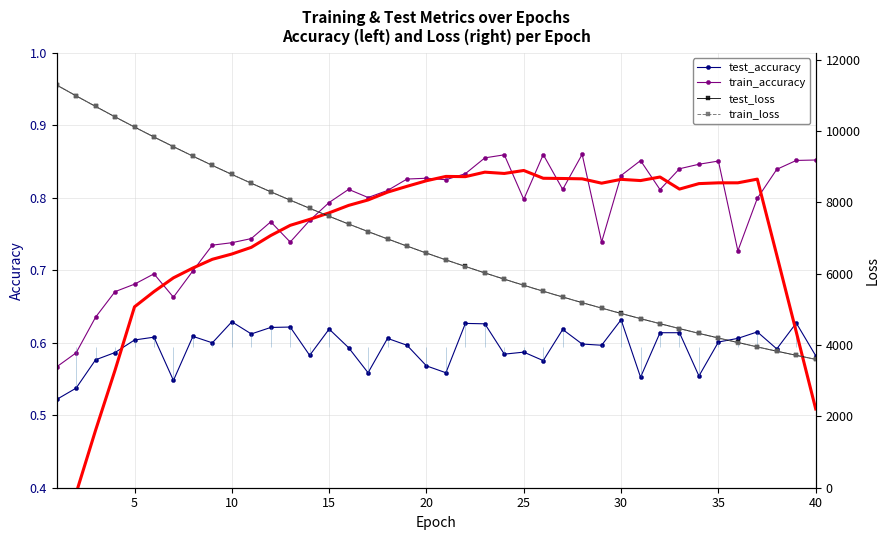

How many interior local valleys does the train_accuracy series have?

9